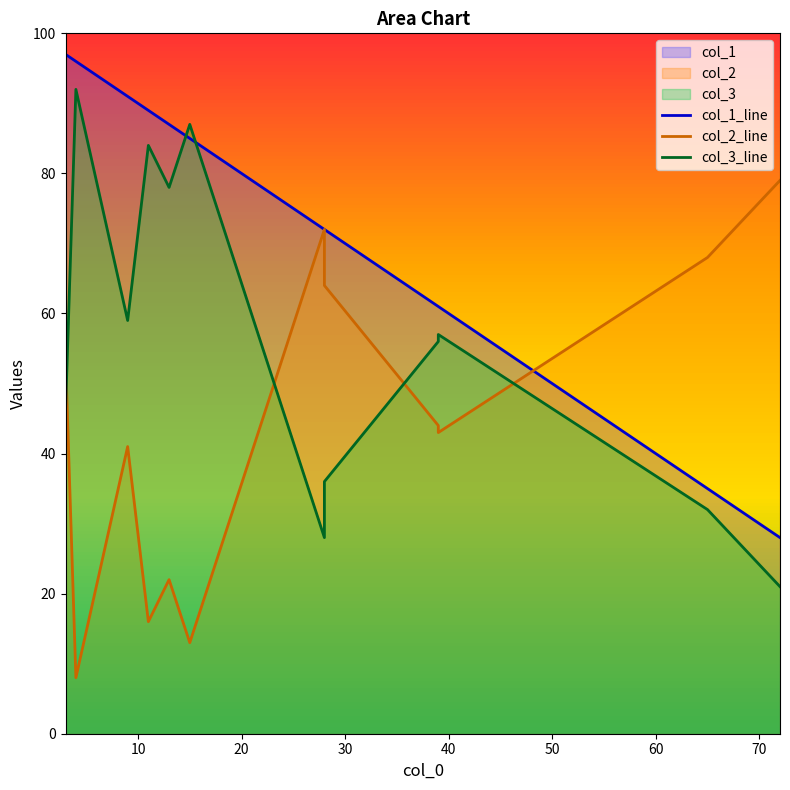

Reading left to right, transcribe all the data shown in this chart.

col_1_line: 97	96	91	89	87	85	72	72	61	61	35	28
col_2_line: 54	8	41	16	22	13	72	64	44	43	68	79
col_3_line: 46	92	59	84	78	87	28	36	56	57	32	21